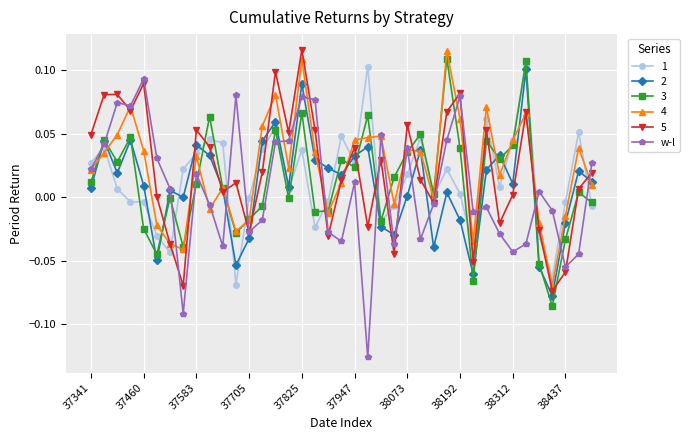

Which series has the largest range (max minus min)?

w-l